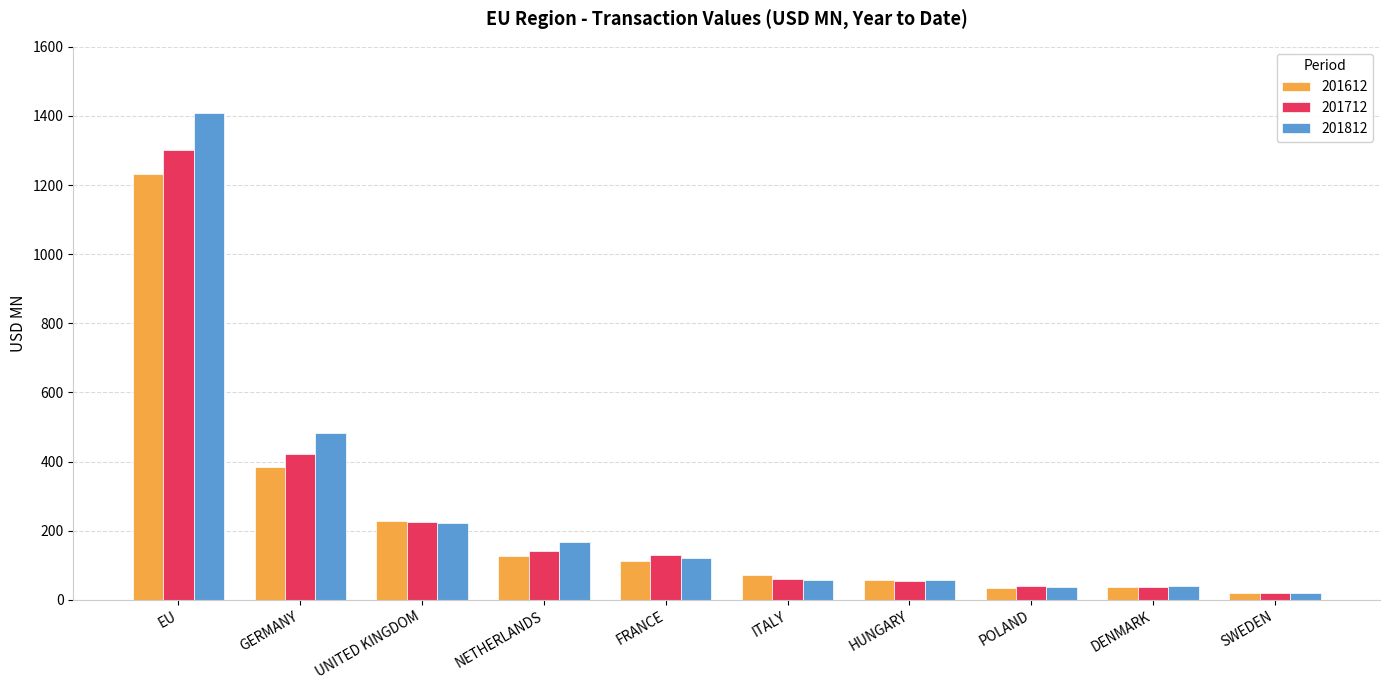

What is the average value of the 201612 series?

230.4